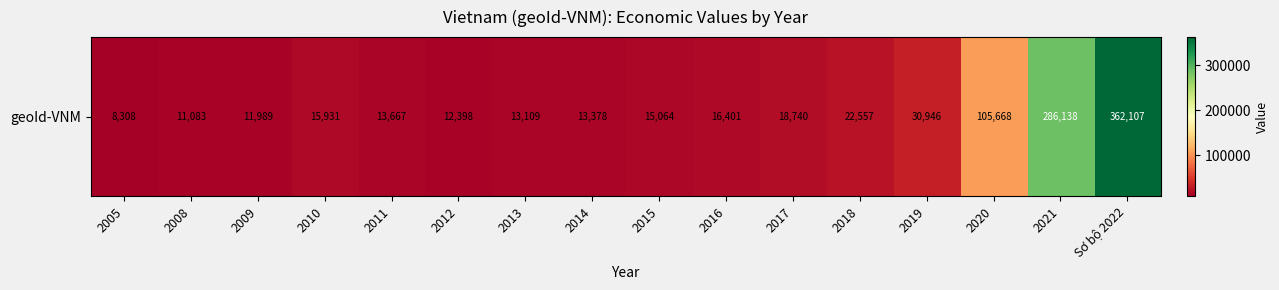

Reading left to right, extract all data points from this chart.

8308.0	11083.0	11989.0	15931.0	13667.0	12398.0	13109.0	13378.0	15064.0	16401.0	18740.0	22557.0	30946.0	105668.5	286137.6	362107.2